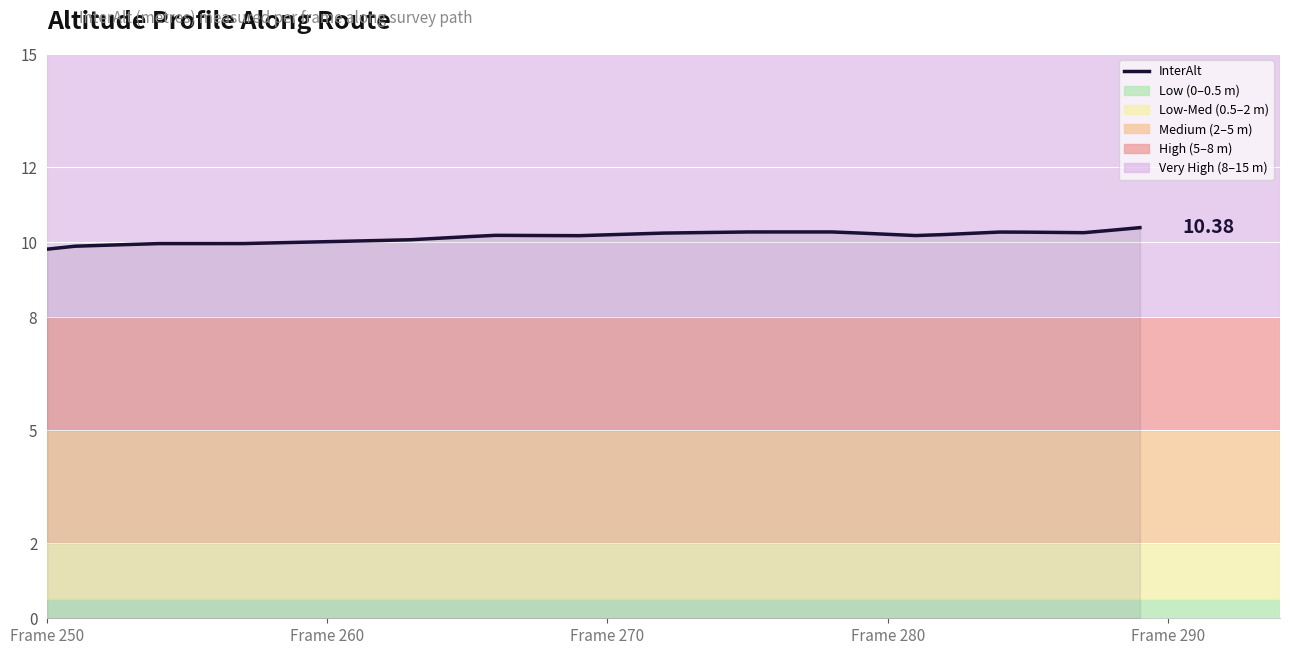

What is the difference between the maximum and minimum values?

0.6